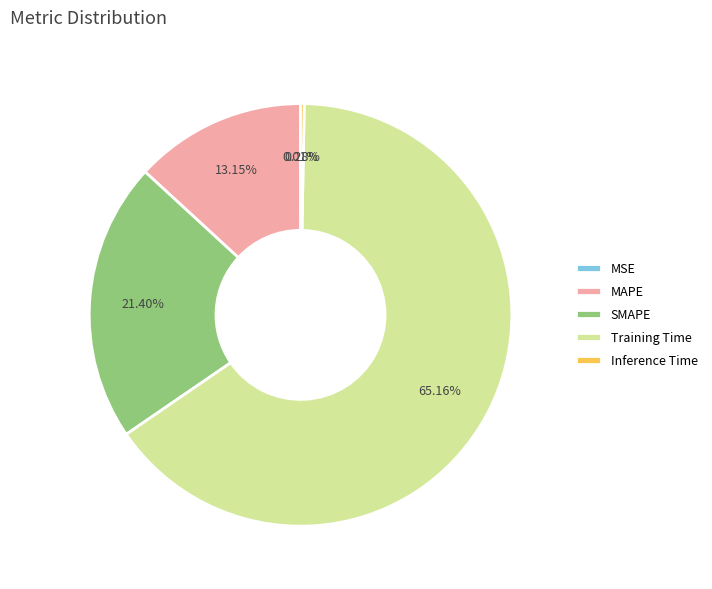

What is the largest slice in the pie chart?

Training Time